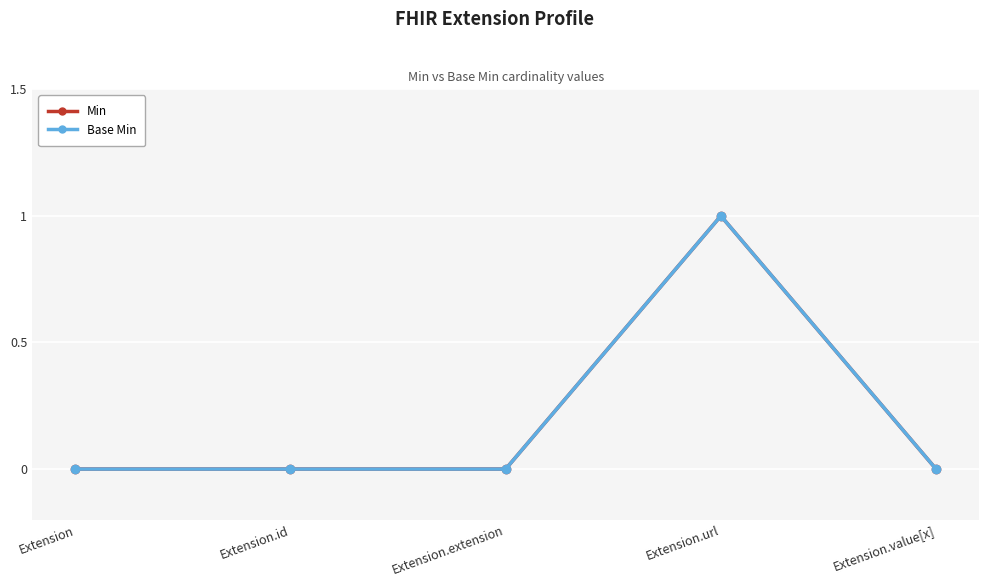

Is this an area chart (filled region under the line)?

No